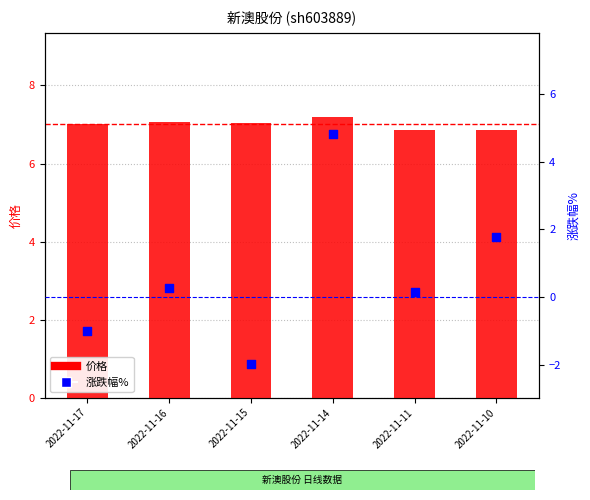

At how many categories does at least one series exceed 5?

6